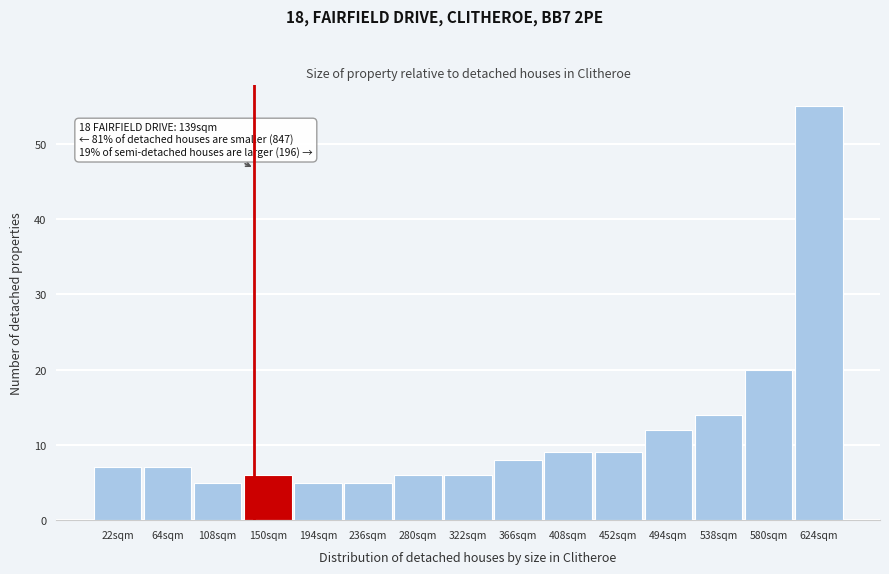

Over which range of the x-axis is the bar tallest?

602 to 645